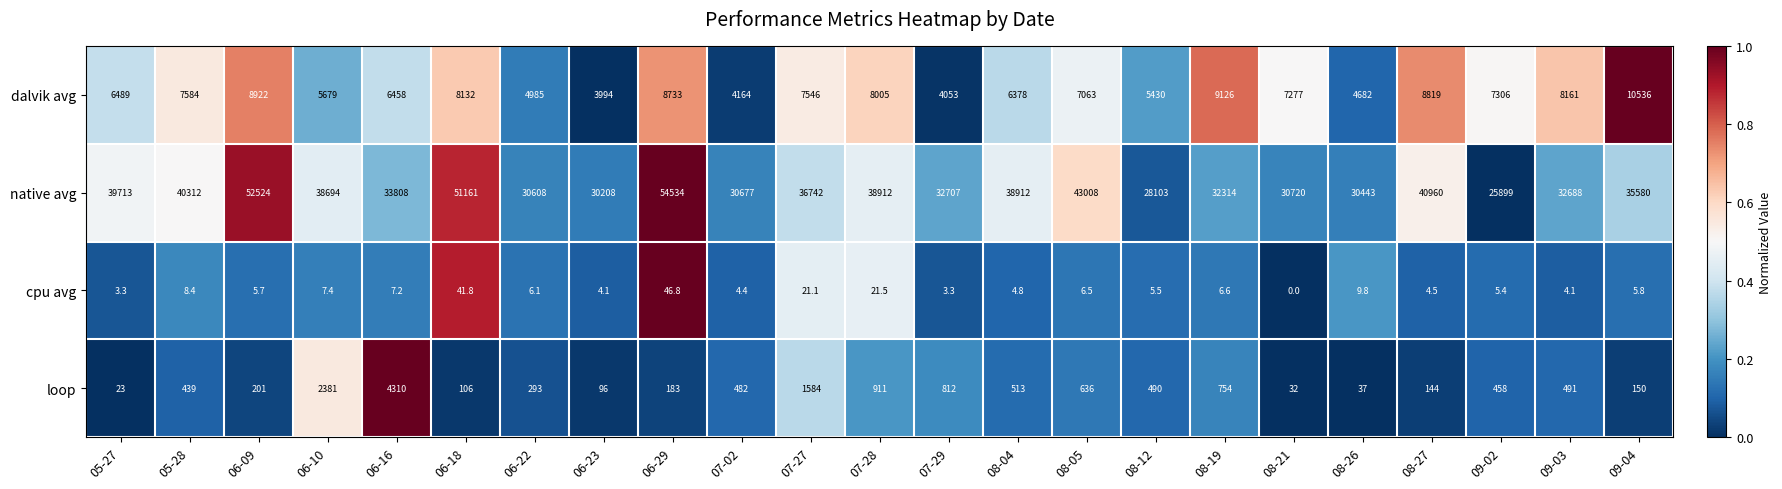

What is the difference between the highest and lowest values at 07-28?

38890.5